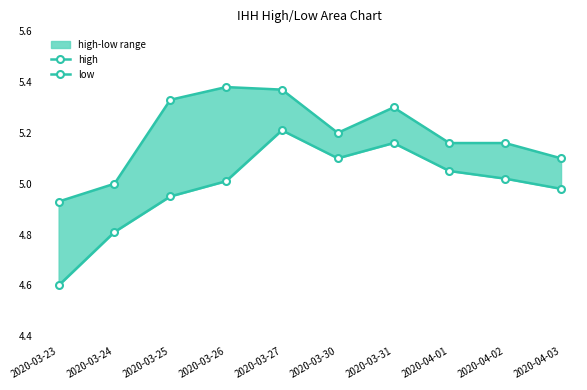

True or false: low and high cross at least once.

False